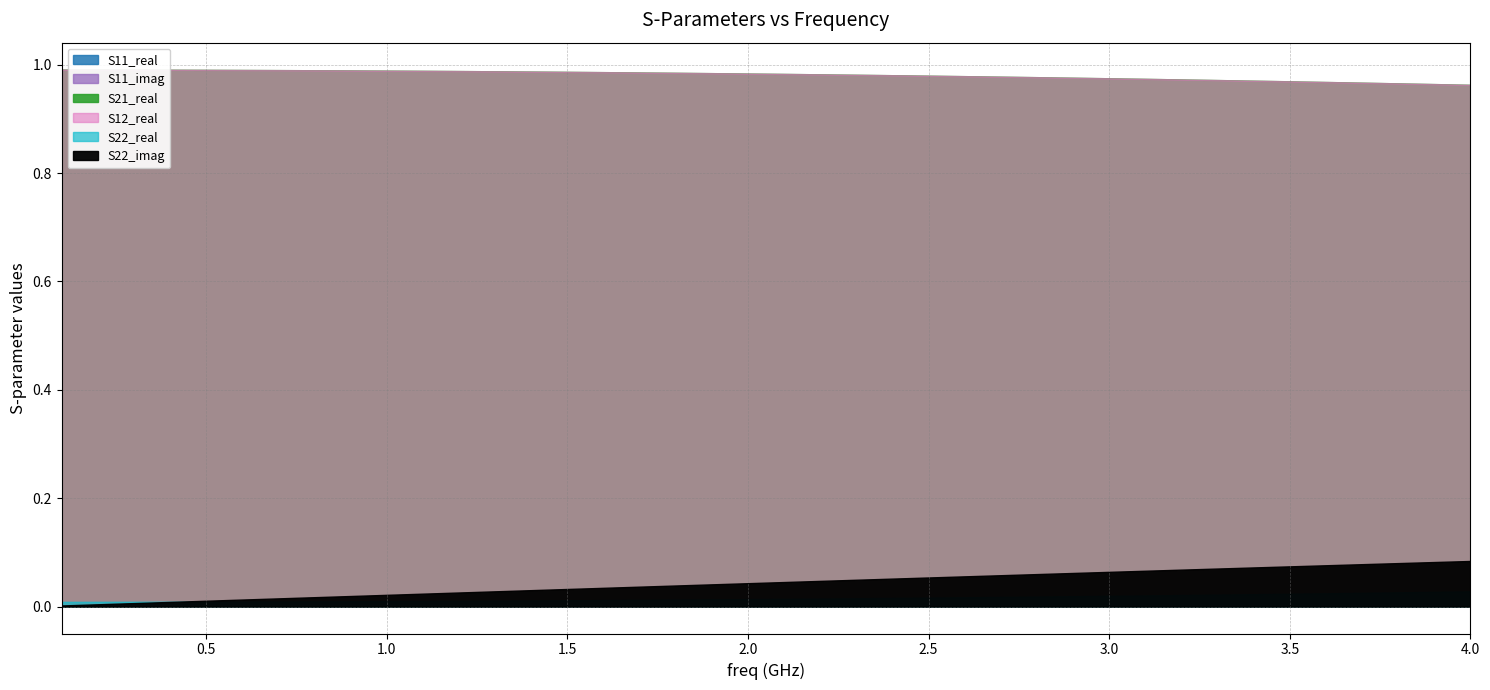

Which series changed the most between 9 and 29?

S11_imag